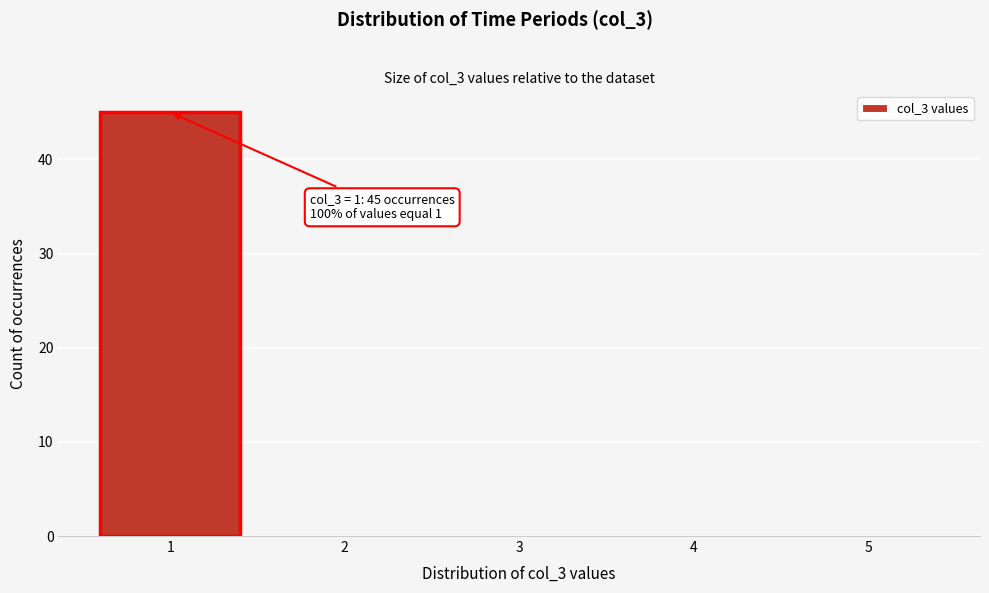

Which range on the x-axis has the tallest bar?

0.5 to 1.5